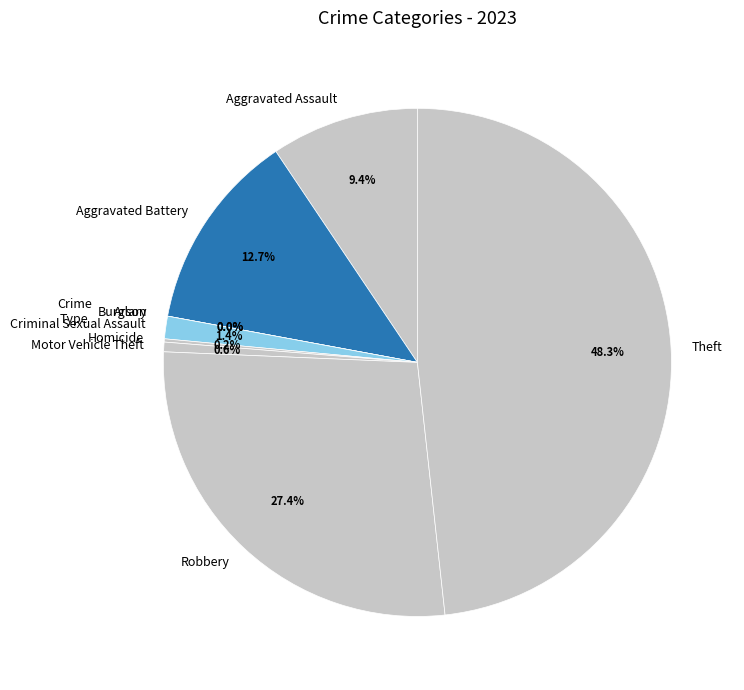

Do Burglary and Motor Vehicle Theft together represent more than half of the pie?

No